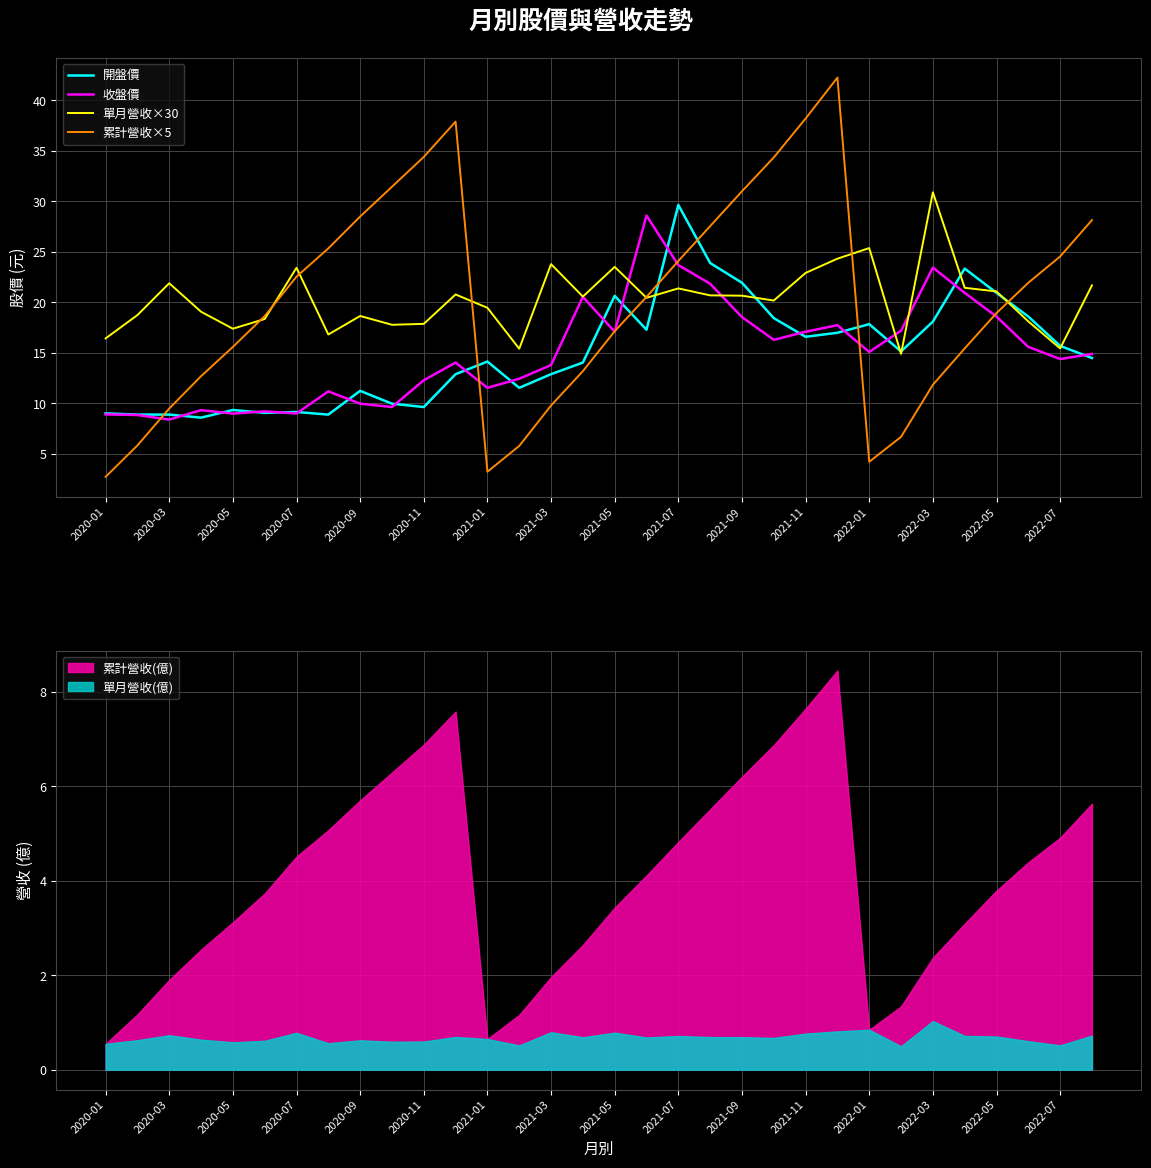

Is the value of 收盤價 at 2020-03 greater than the value of 單月營收×30 at 2022-03?

No